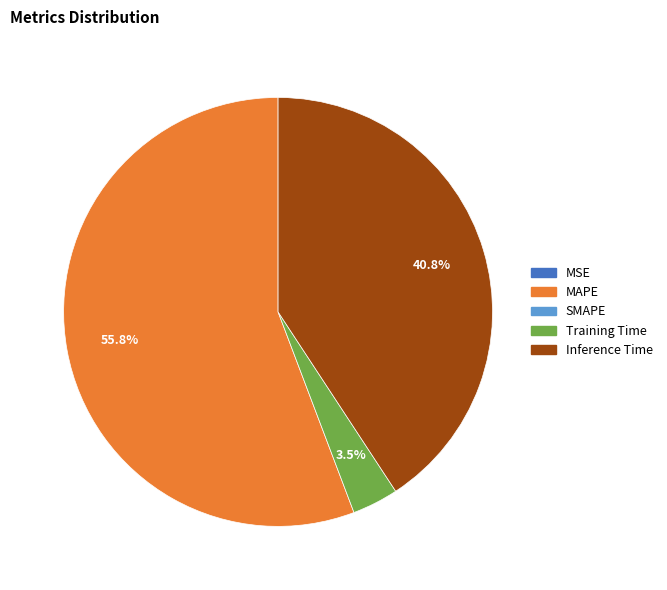

To the nearest percent, what is the difference between the largest and smallest slice percentages?

56%